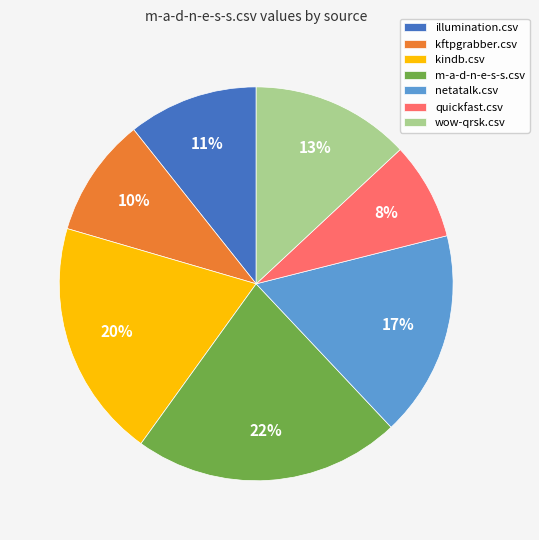

How many slices are in this pie chart?

7